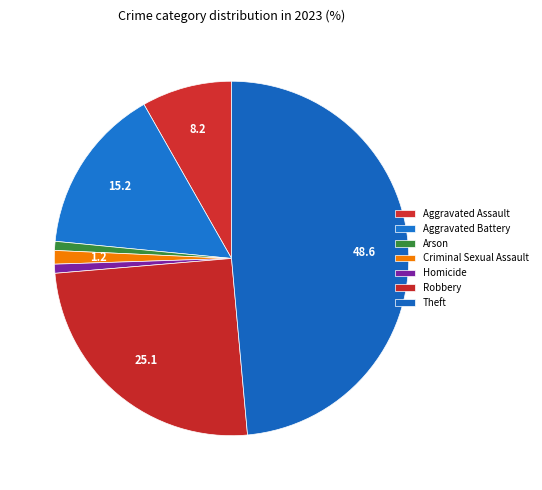

What percentage do Robbery and Homicide together represent?

25.9%